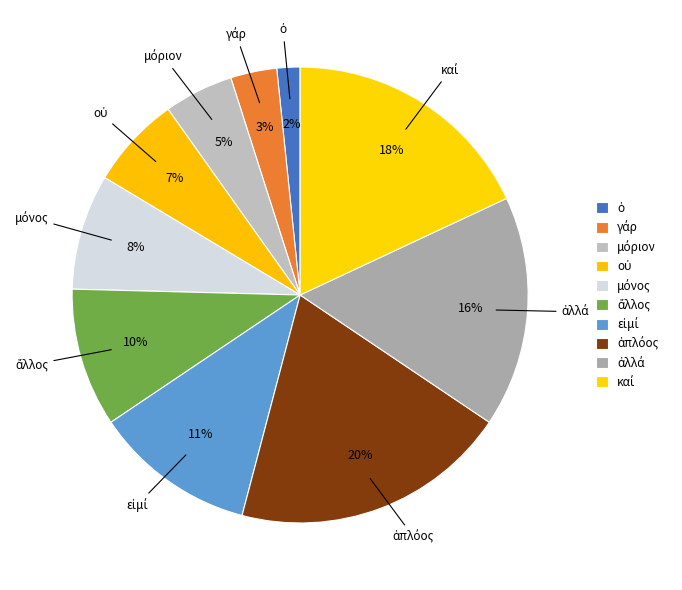

How many slices are in this pie chart?

10